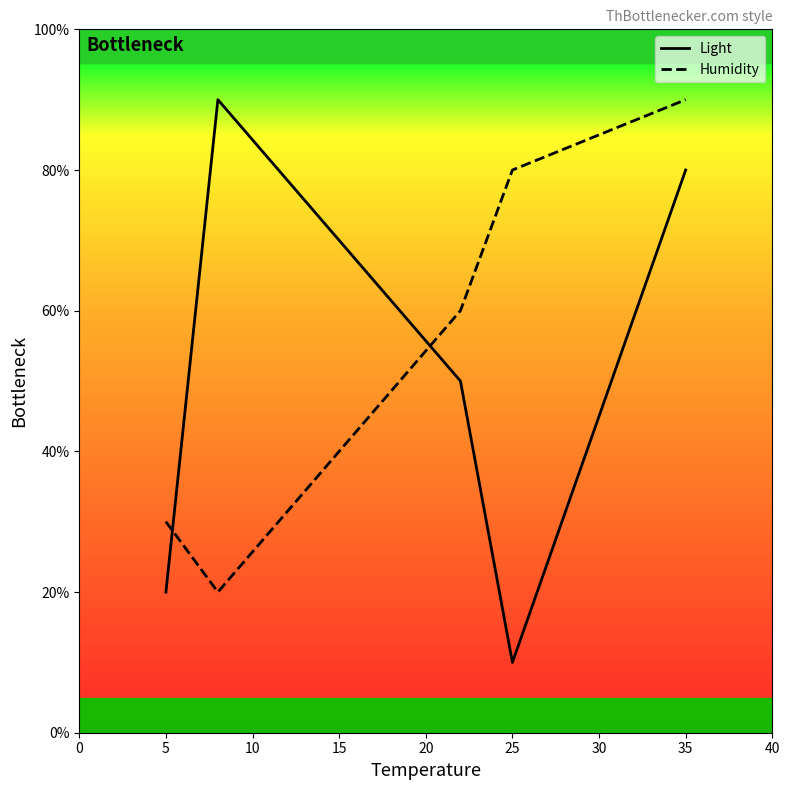

What is the difference between the maximum and second lowest values in the Humidity series?

60